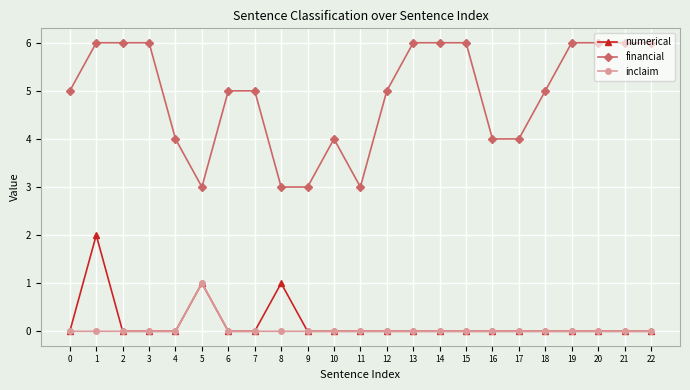

Reading left to right, extract all data points from this chart.

numerical: 0=0	1=2	2=0	3=0	4=0	5=1	6=0	7=0	8=1	9=0	10=0	11=0	12=0	13=0	14=0	15=0	16=0	17=0	18=0	19=0	20=0	21=0	22=0
financial: 0=5	1=6	2=6	3=6	4=4	5=3	6=5	7=5	8=3	9=3	10=4	11=3	12=5	13=6	14=6	15=6	16=4	17=4	18=5	19=6	20=6	21=6	22=6
inclaim: 0=0	1=0	2=0	3=0	4=0	5=1	6=0	7=0	8=0	9=0	10=0	11=0	12=0	13=0	14=0	15=0	16=0	17=0	18=0	19=0	20=0	21=0	22=0